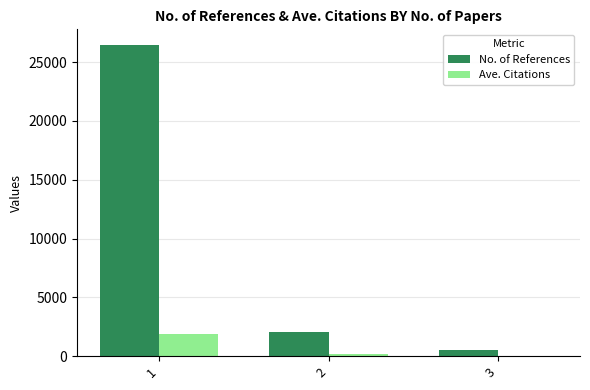

Is the value of Ave. Citations at 2 greater than the value of No. of References at 2?

No